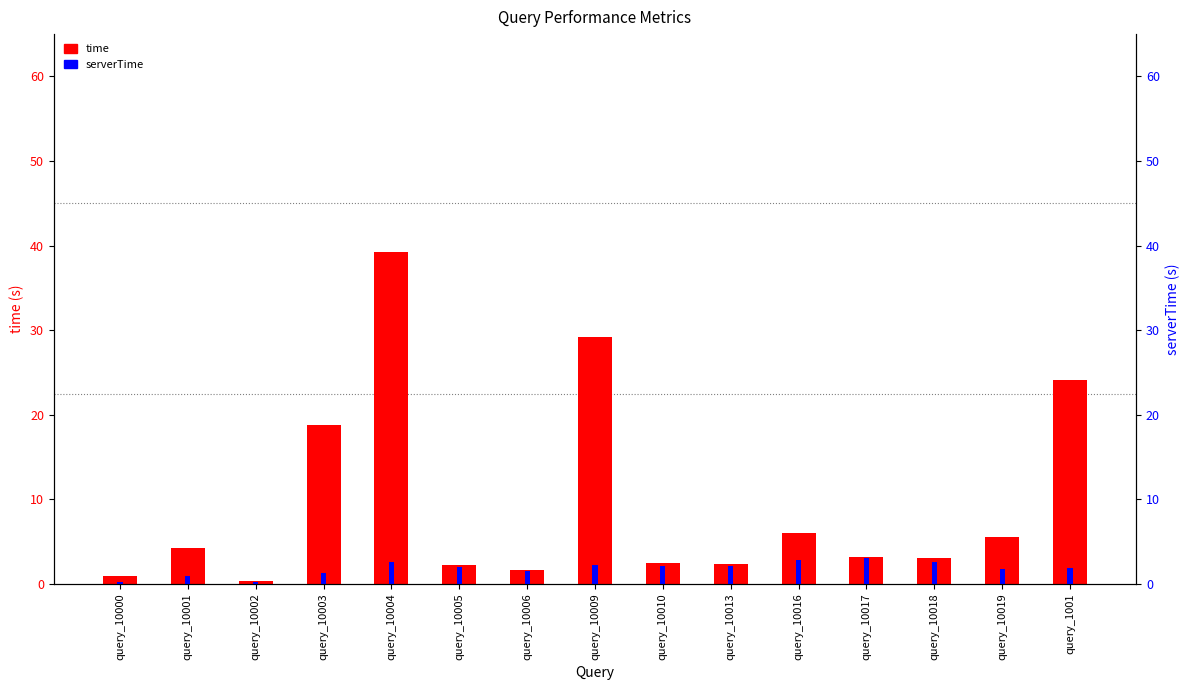

What is the sum of the serverTime values at query_10005 and query_10006?

3.6